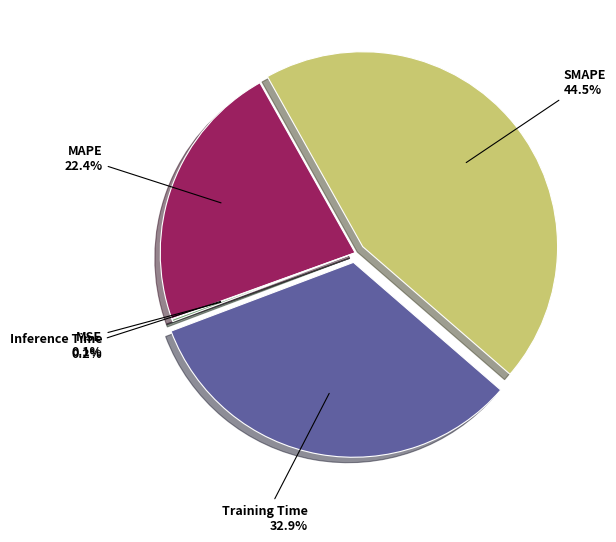

Is there any slice that represents more than half of the pie?

No